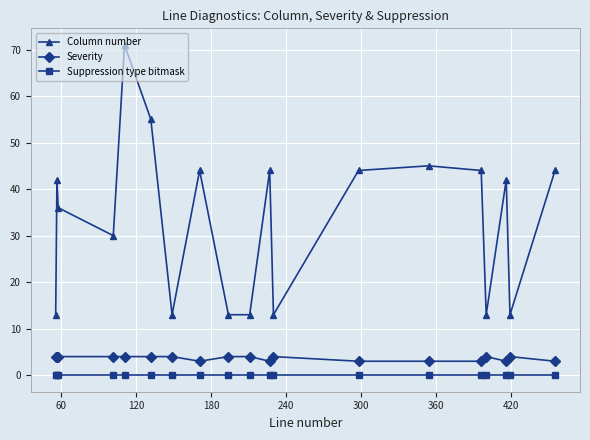

How many distinct data groups are displayed?

3